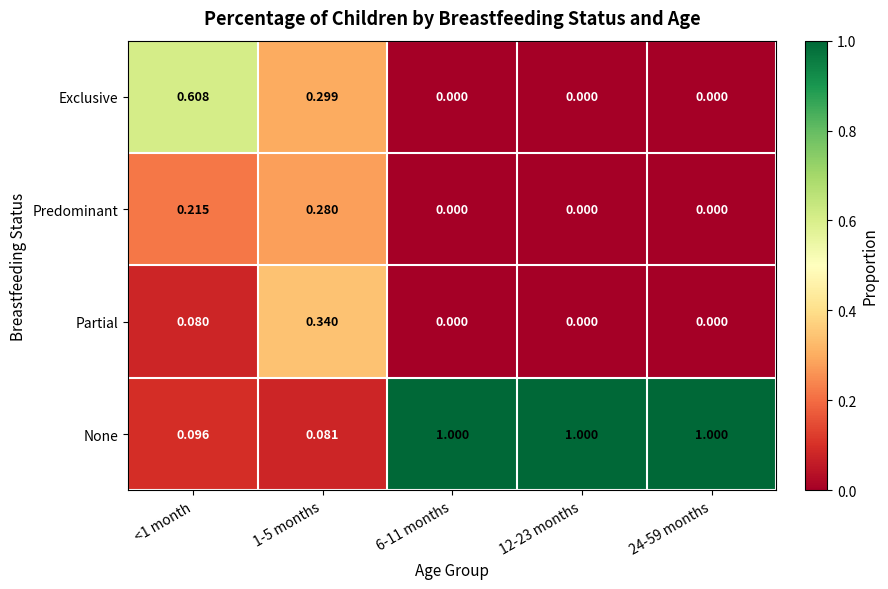

Between <1 month and 12-23 months, which series saw the biggest shift?

None